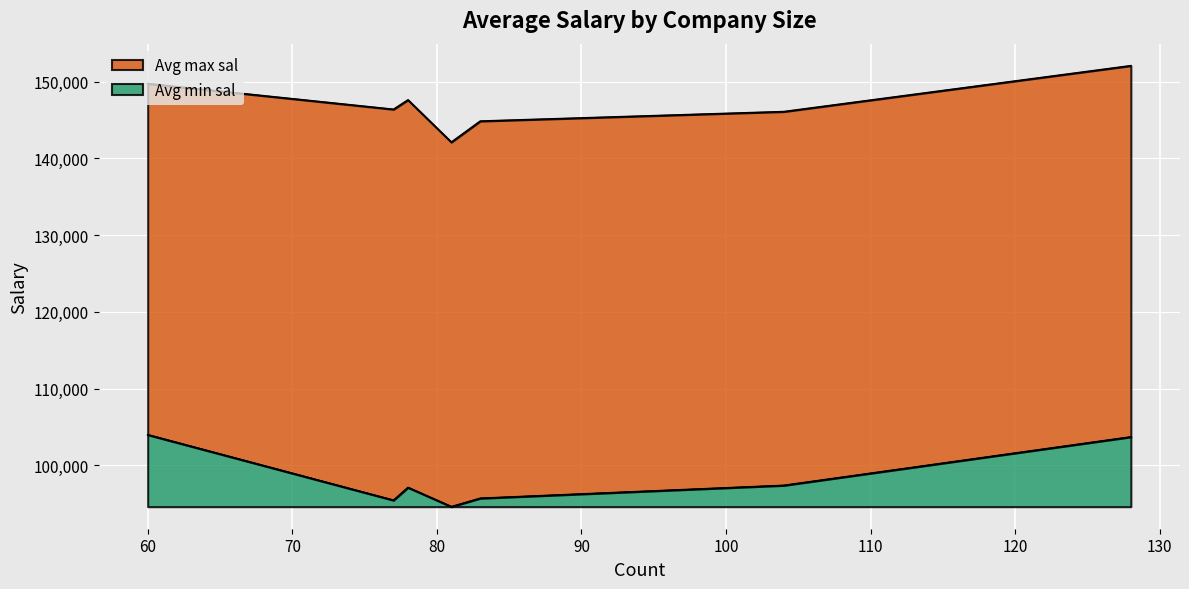

What is the highest value of the Avg min sal series?

9370.4